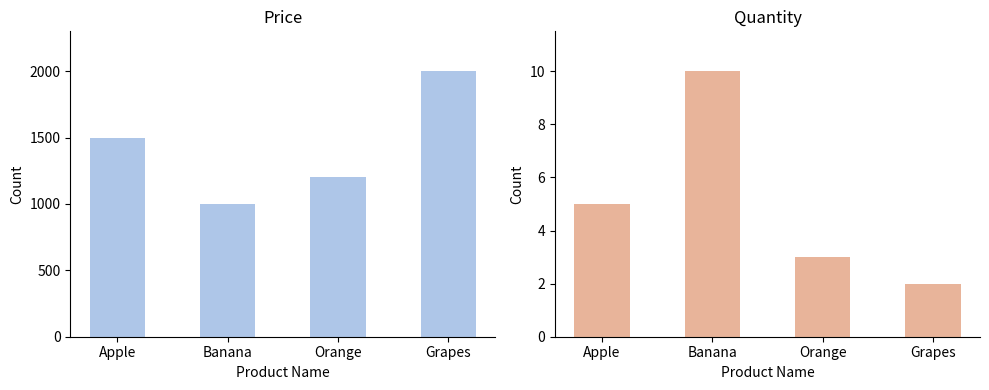

The Quantity series shows 10 at Banana. True or false?

True